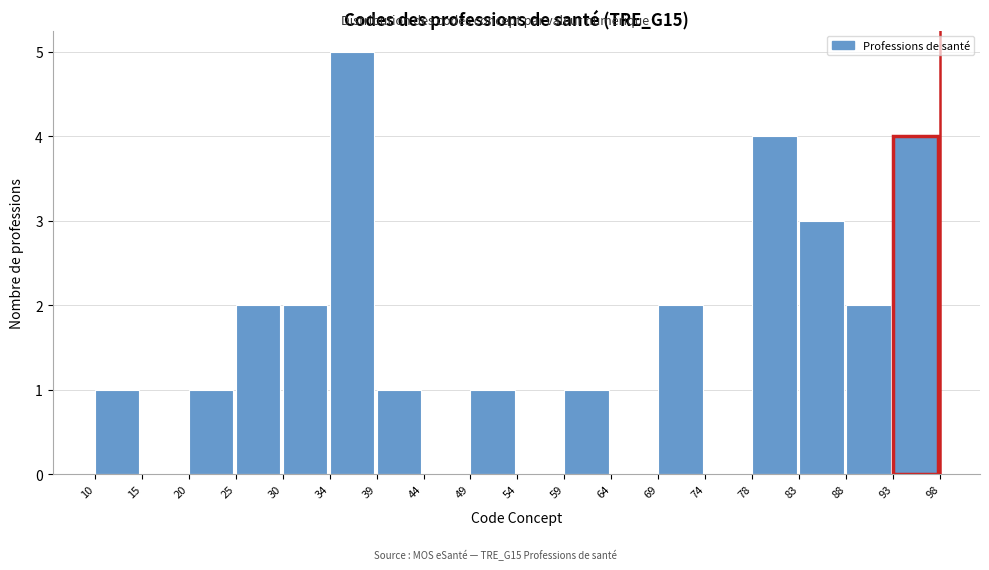

Over which range of the x-axis is the bar tallest?

34 to 39